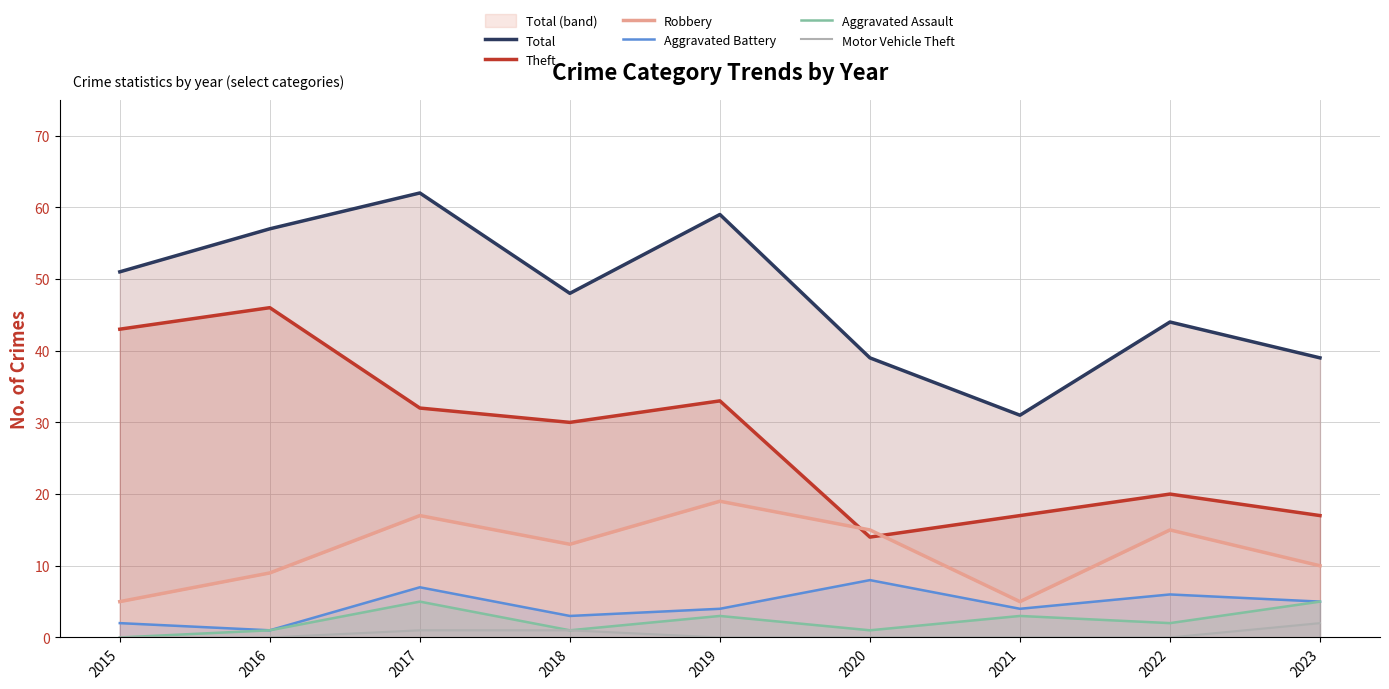

Reading right to left, transcribe all the data shown in this chart.

Total: 2023=39	2022=44	2021=31	2020=39	2019=59	2018=48	2017=62	2016=57	2015=51
Theft: 2023=17	2022=20	2021=17	2020=14	2019=33	2018=30	2017=32	2016=46	2015=43
Robbery: 2023=10	2022=15	2021=5	2020=15	2019=19	2018=13	2017=17	2016=9	2015=5
Aggravated Battery: 2023=5	2022=6	2021=4	2020=8	2019=4	2018=3	2017=7	2016=1	2015=2
Aggravated Assault: 2023=5	2022=2	2021=3	2020=1	2019=3	2018=1	2017=5	2016=1	2015=0
Motor Vehicle Theft: 2023=2	2022=0	2021=0	2020=0	2019=0	2018=1	2017=1	2016=0	2015=0